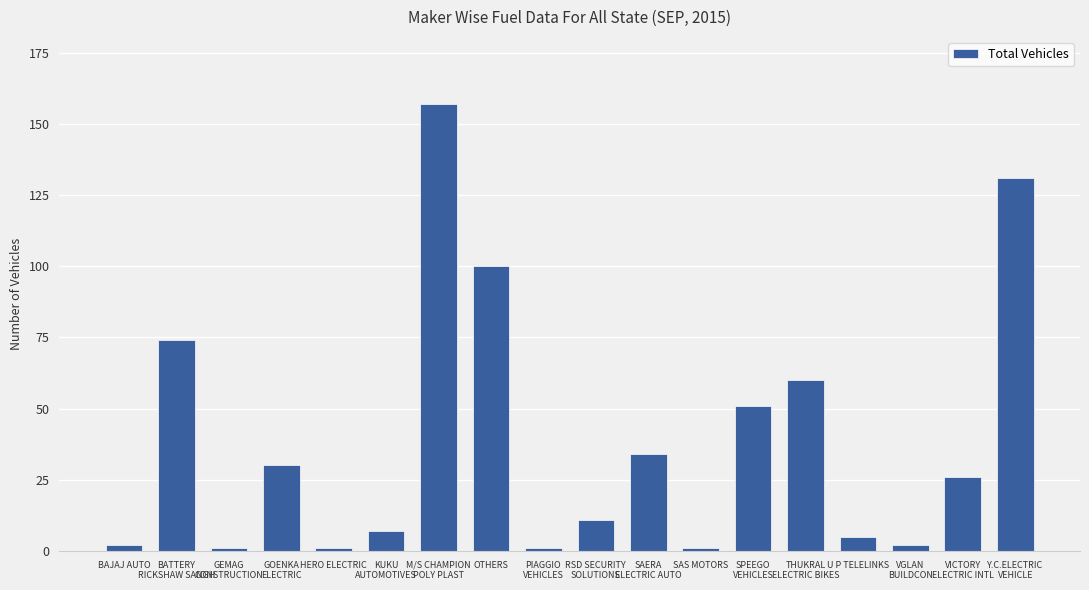

Count the number of data series in this chart.

1